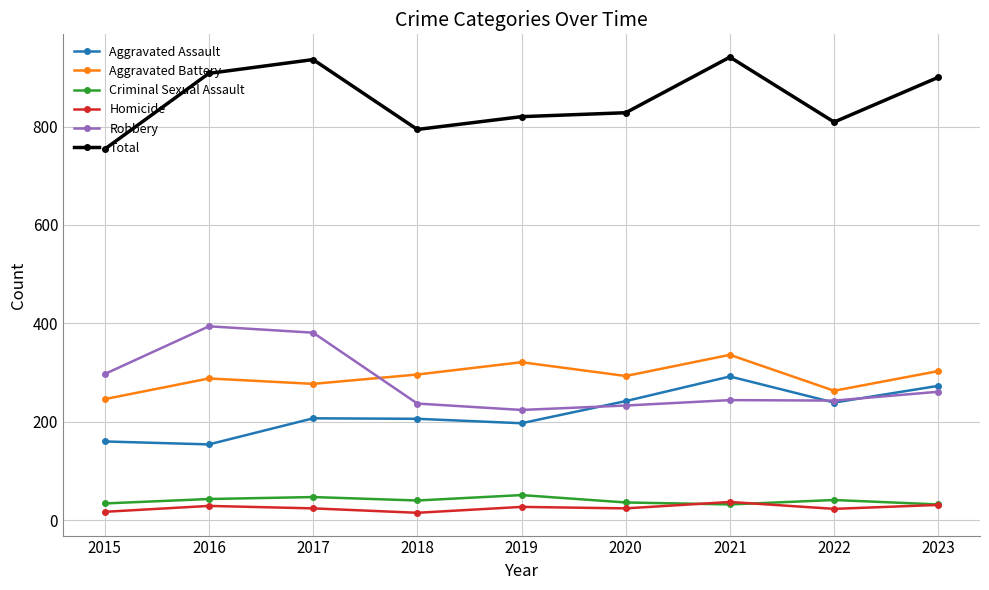

What is the lowest value of the Total series?

754